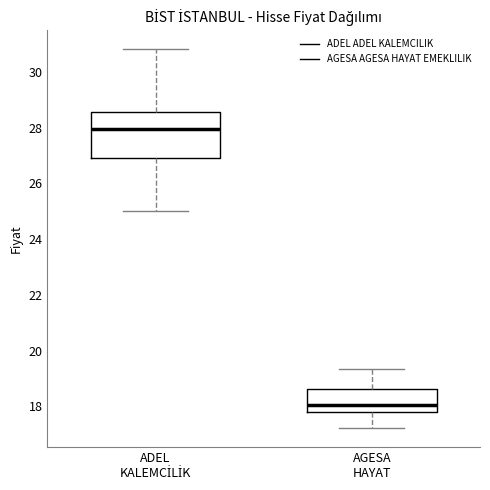

Which box's median line is the highest?

ADEL KALEMCİLİK